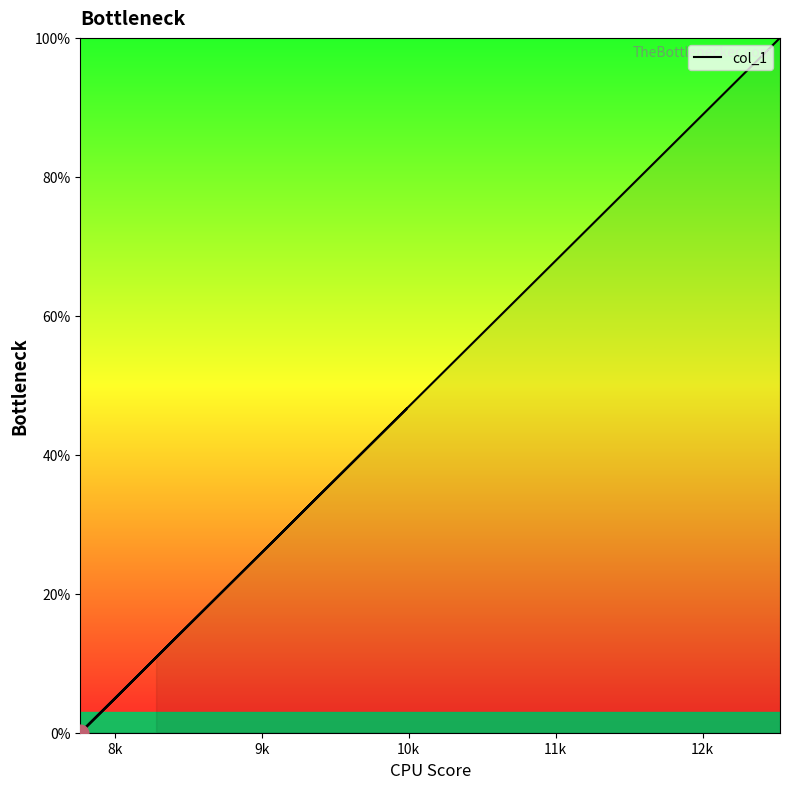

Where is the first local minimum?

8k